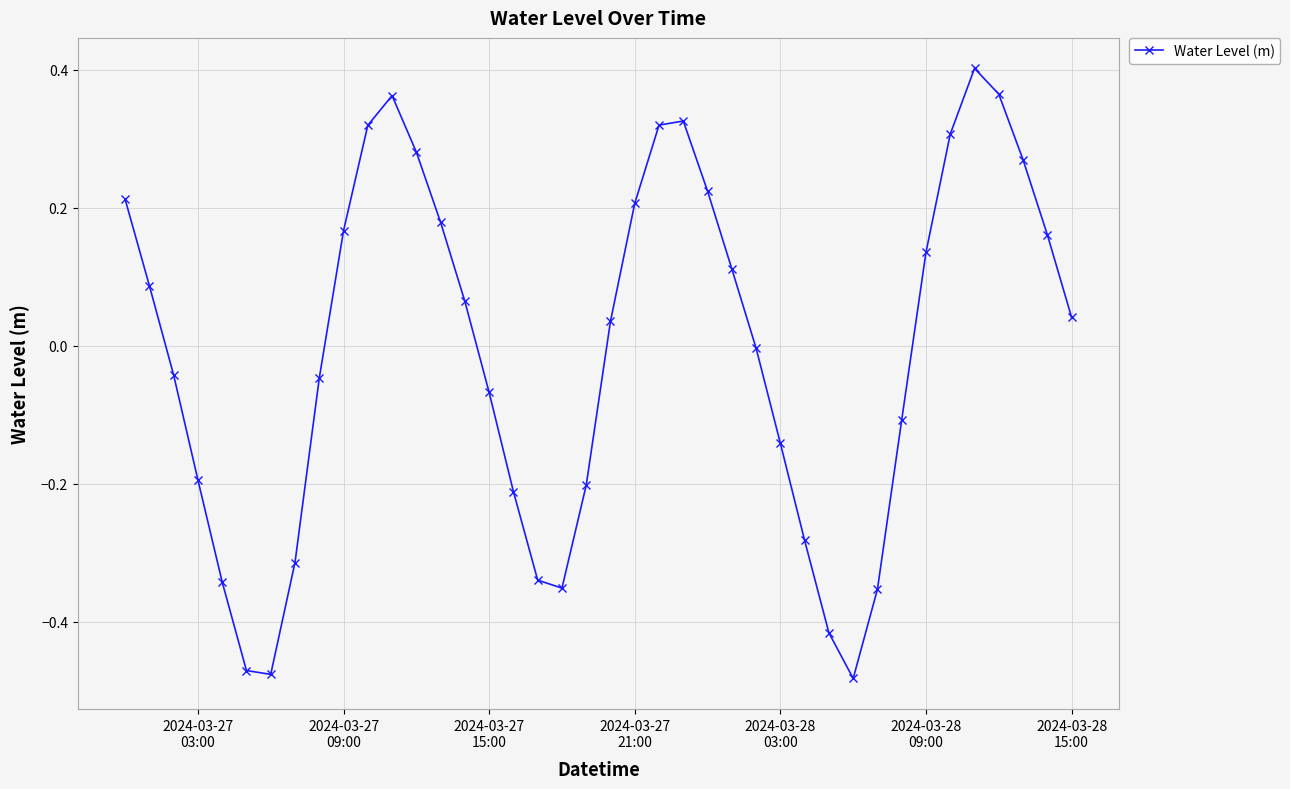

What is the difference between the second highest and minimum values?

0.8